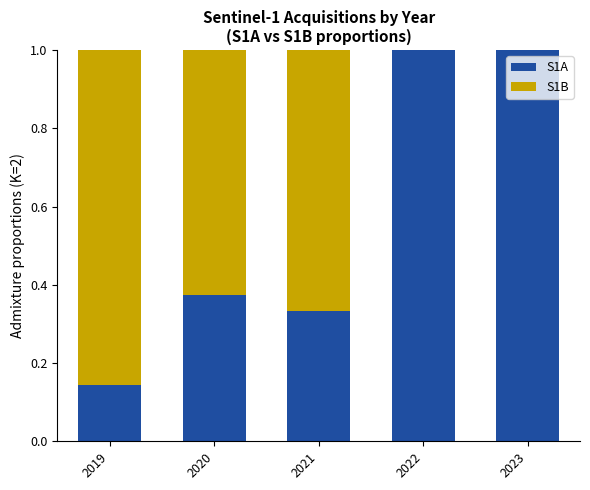

What is the total value across all series at 2019?

1.0